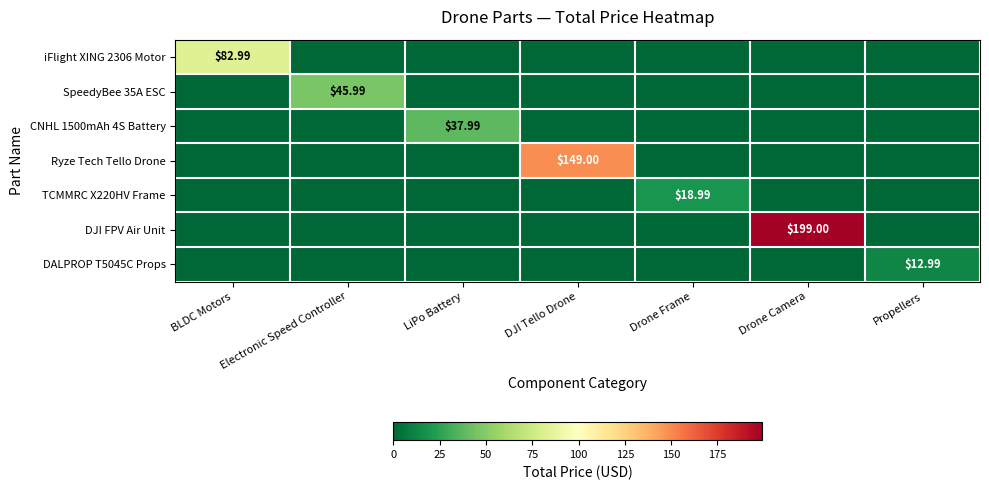

At Drone Frame, list the series in order from smallest to largest.

iFlight XING 2306 Motor, SpeedyBee 35A ESC, CNHL 1500mAh 4S Battery, Ryze Tech Tello Drone, DJI FPV Air Unit, DALPROP T5045C Props, TCMMRC X220HV Frame